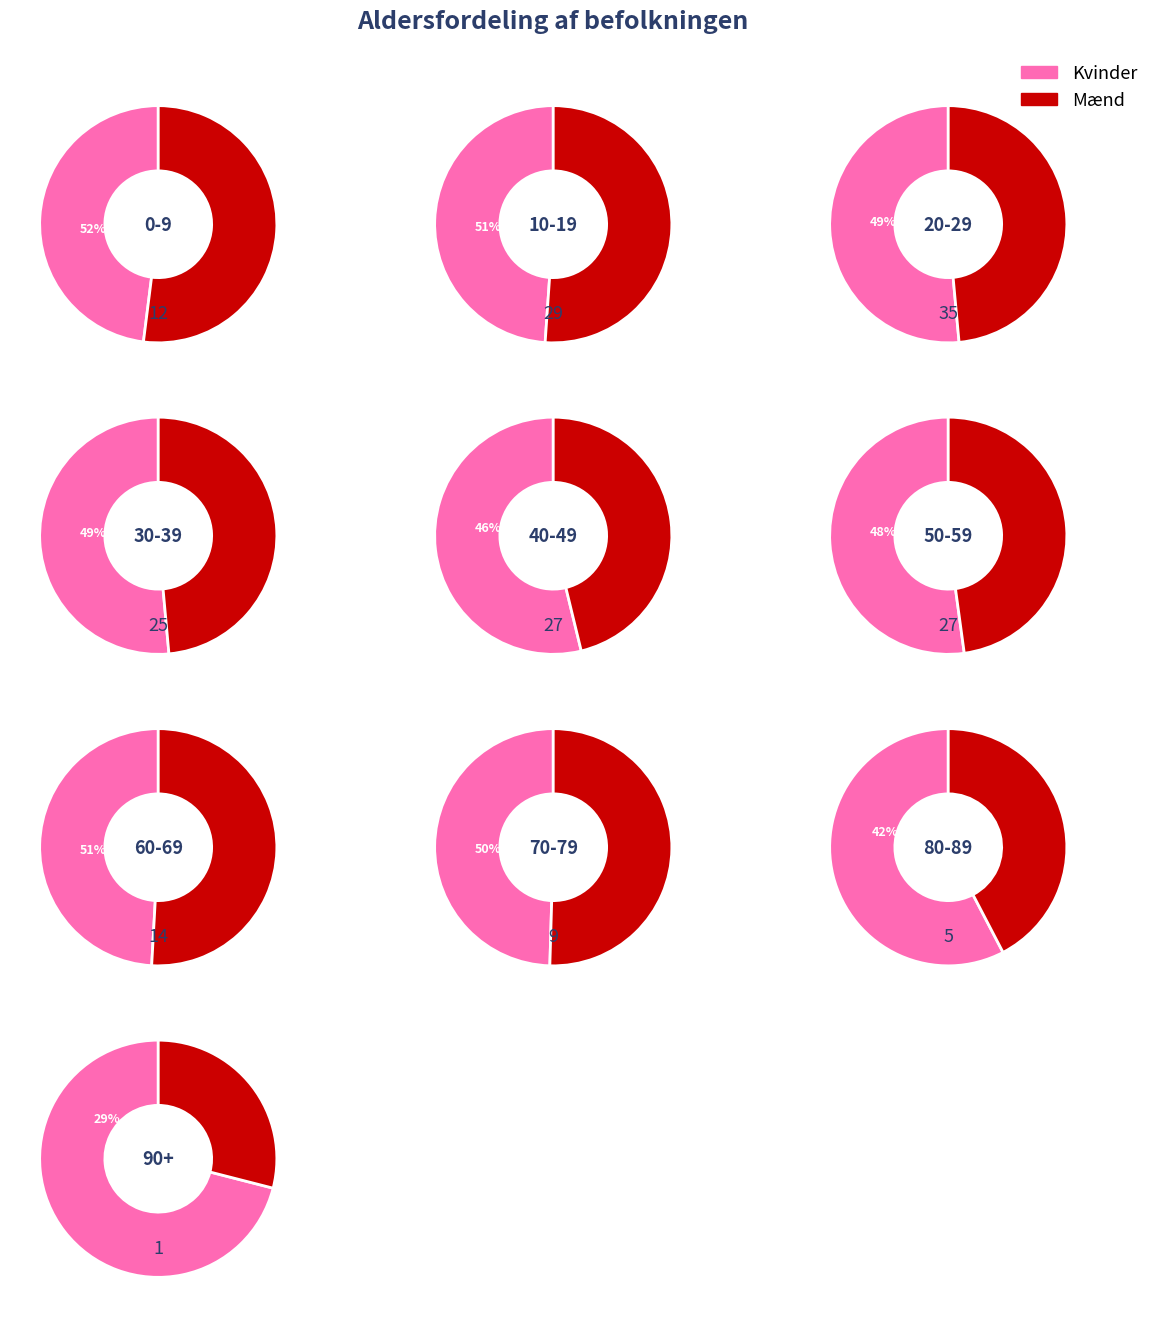

Between 50-59 and 30-39, which is larger?

50-59